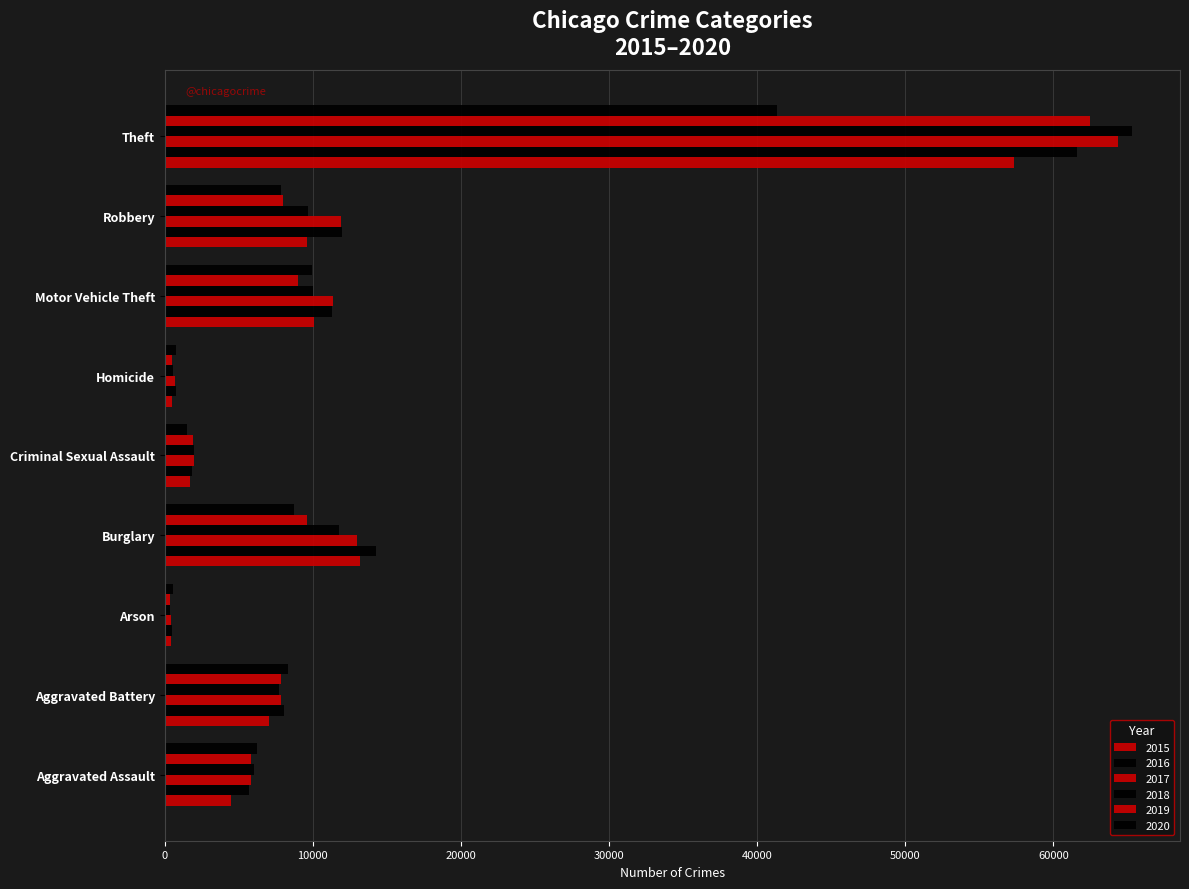

Is it true that 2018 equals 140 at Homicide?

False